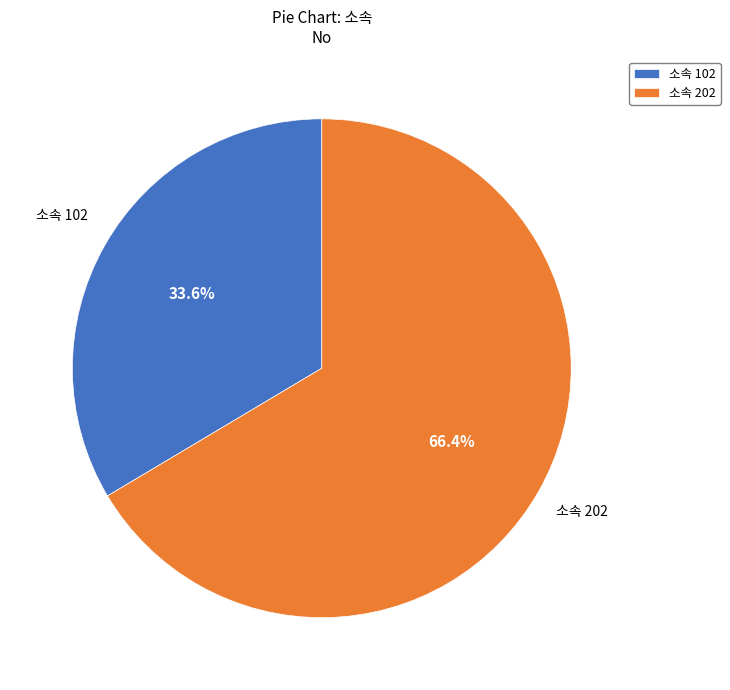

How much of the chart is everything except 소속 202?

33.6%